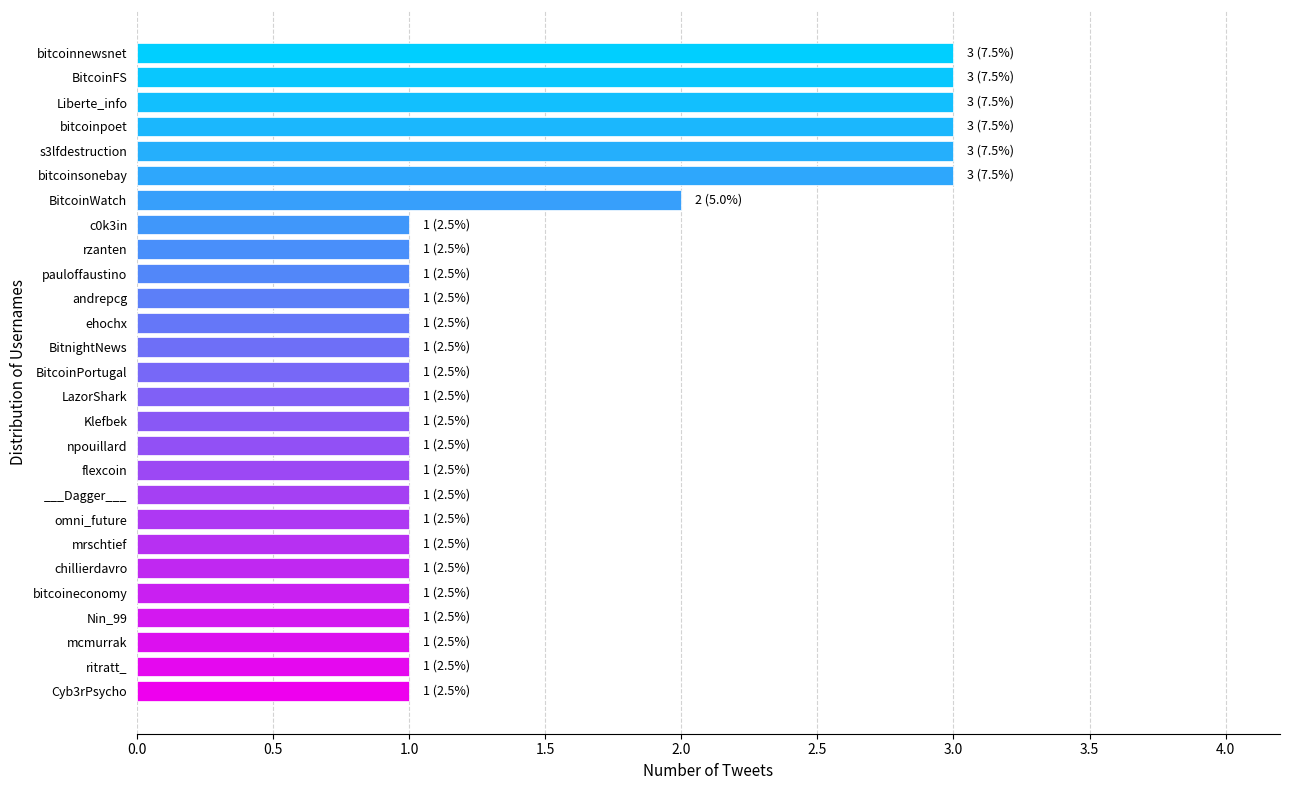

What is the difference between the second highest and minimum values?

2